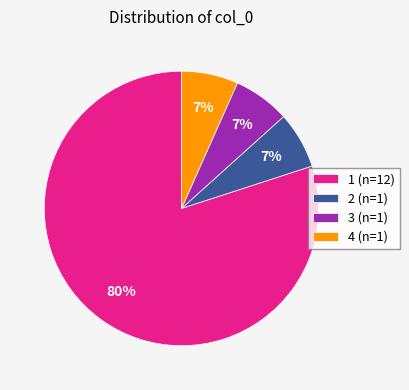

Is there a majority slice in this chart?

Yes